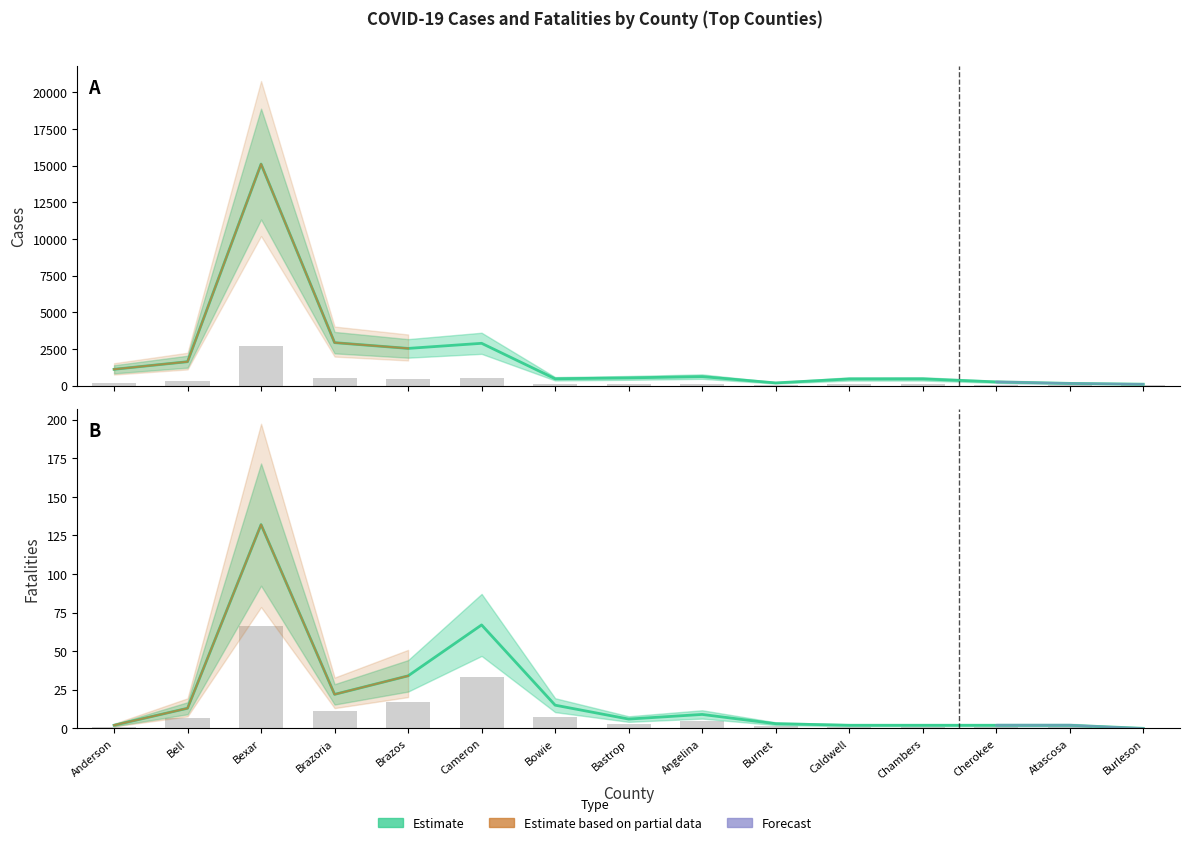

Reading right to left, what are all the values shown in this chart?

Cases: 16.7	26.6	45.0	81.7	80.8	32.6	109.8	94.0	83.2	518.4	455.8	526.5	2718.4	292.7	199.4
Fatalities: 0.0	2.0	2.0	2.0	2.0	3.0	9.0	6.0	15.0	67.0	34.0	22.0	132.0	13.0	2.0